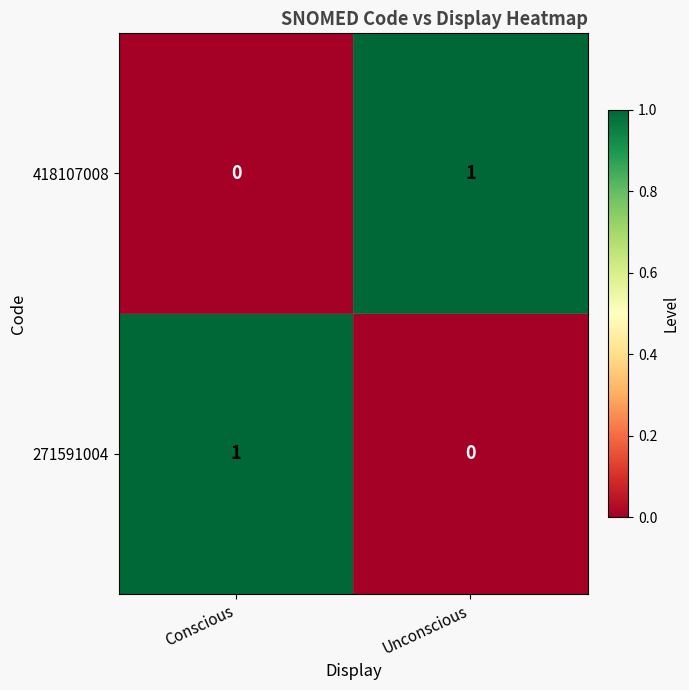

Is the value of 271591004 at Unconscious greater than the value of 418107008 at Unconscious?

No